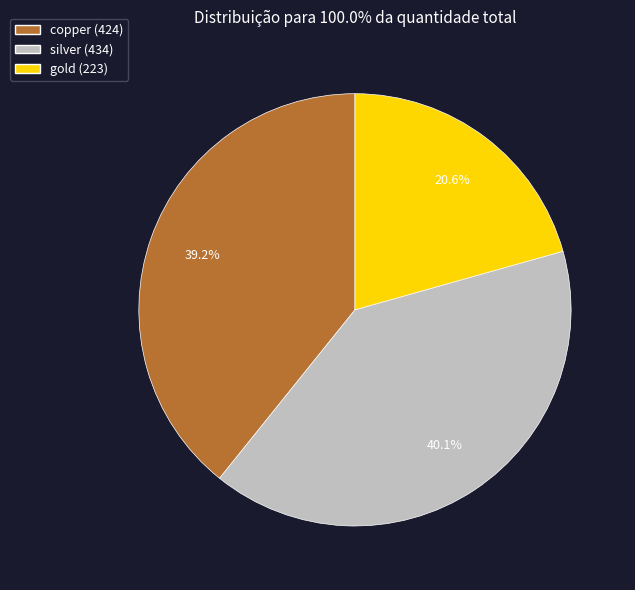

Does any single category account for the majority?

No